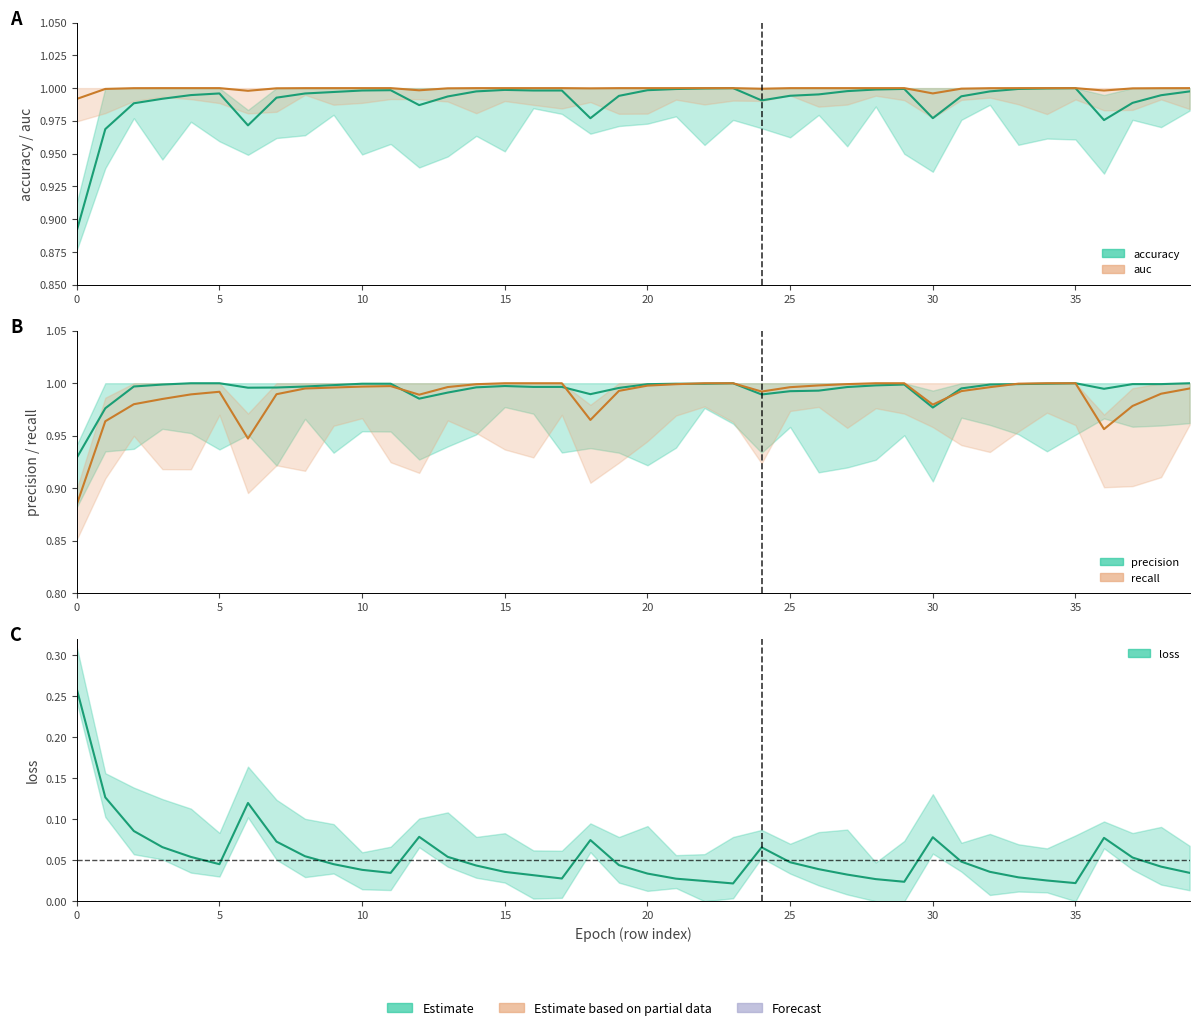

What is the sum of the loss values at 9 and 27?

0.1